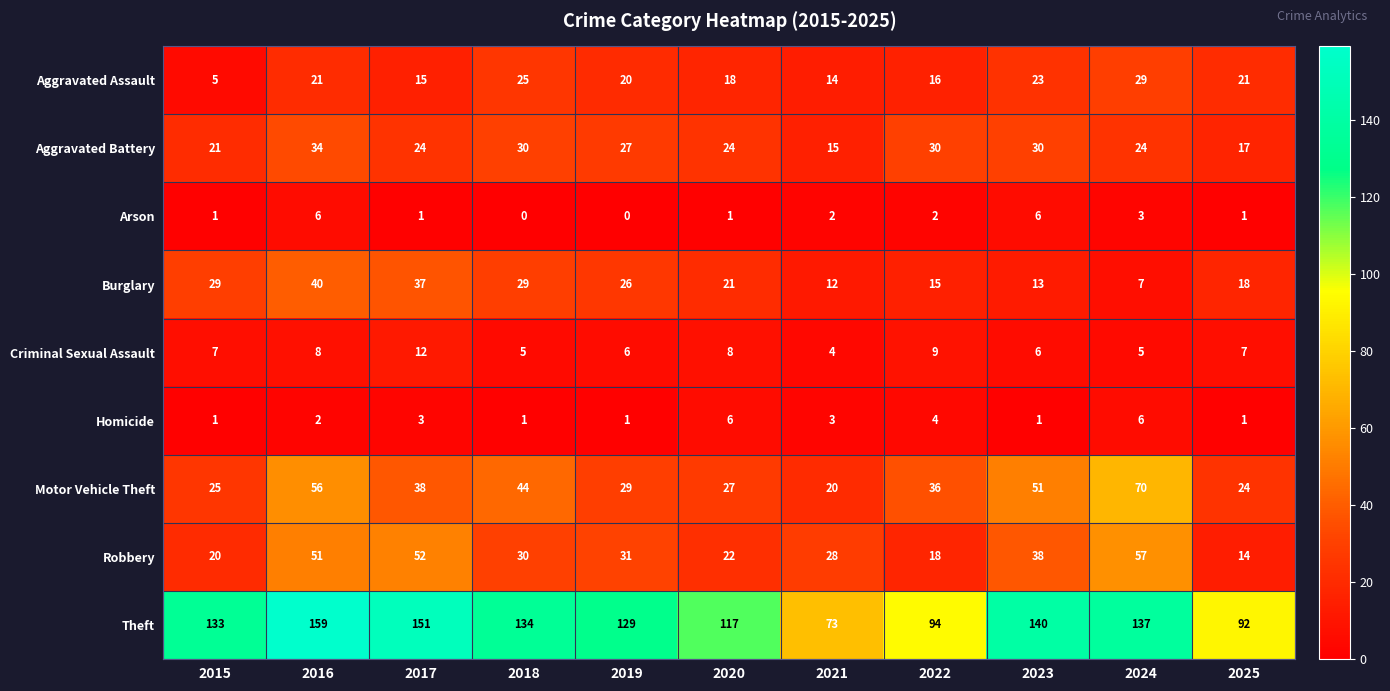

The Aggravated Battery series shows 24 at 2020. True or false?

True